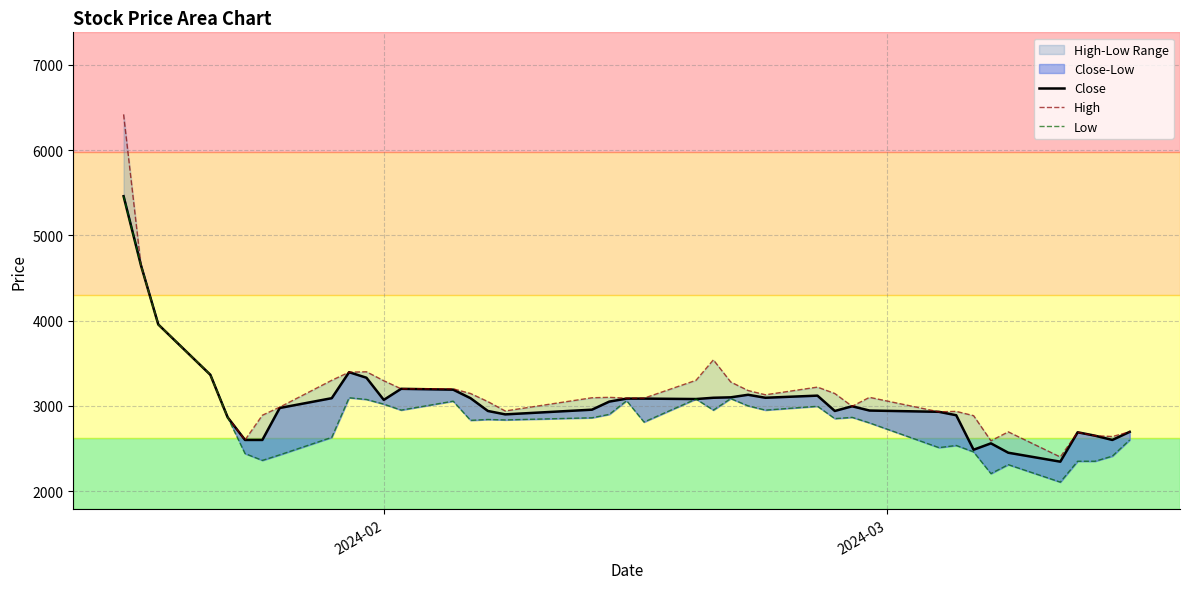

True or false: High and Close intersect in this chart.

False